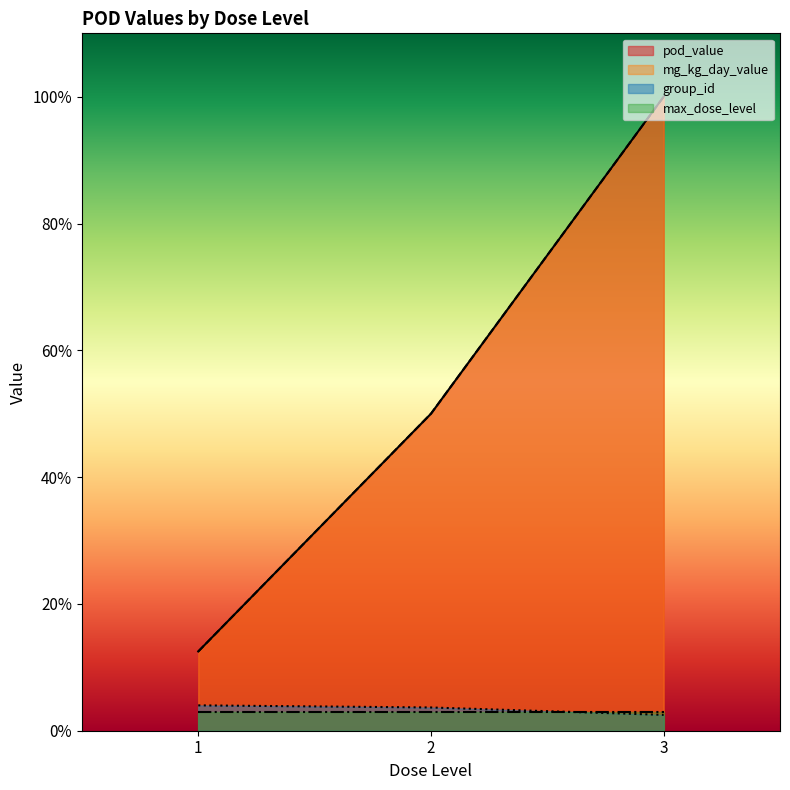

What is the minimum value for mg_kg_day_value?

12.5